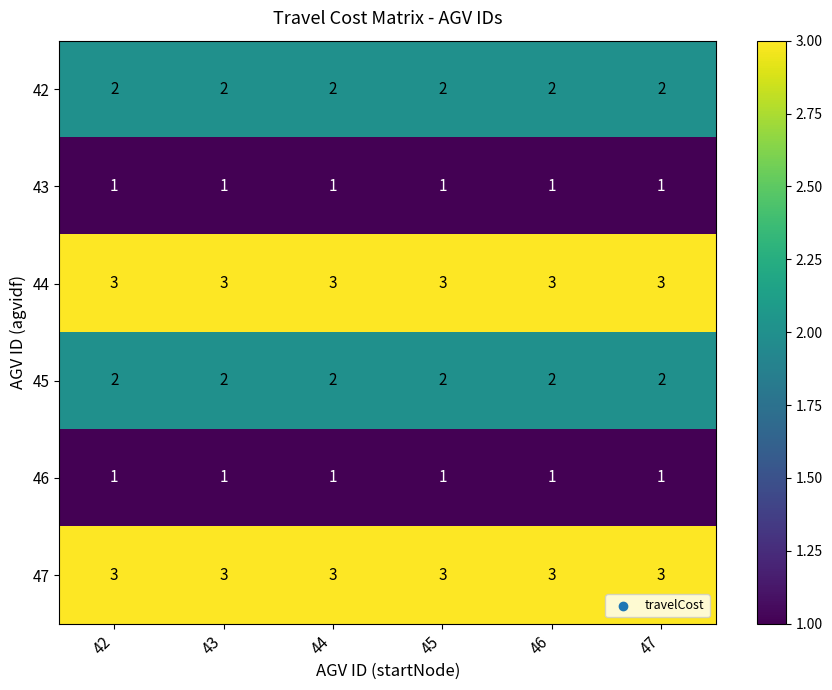

What is the sum of all 45 values?

12